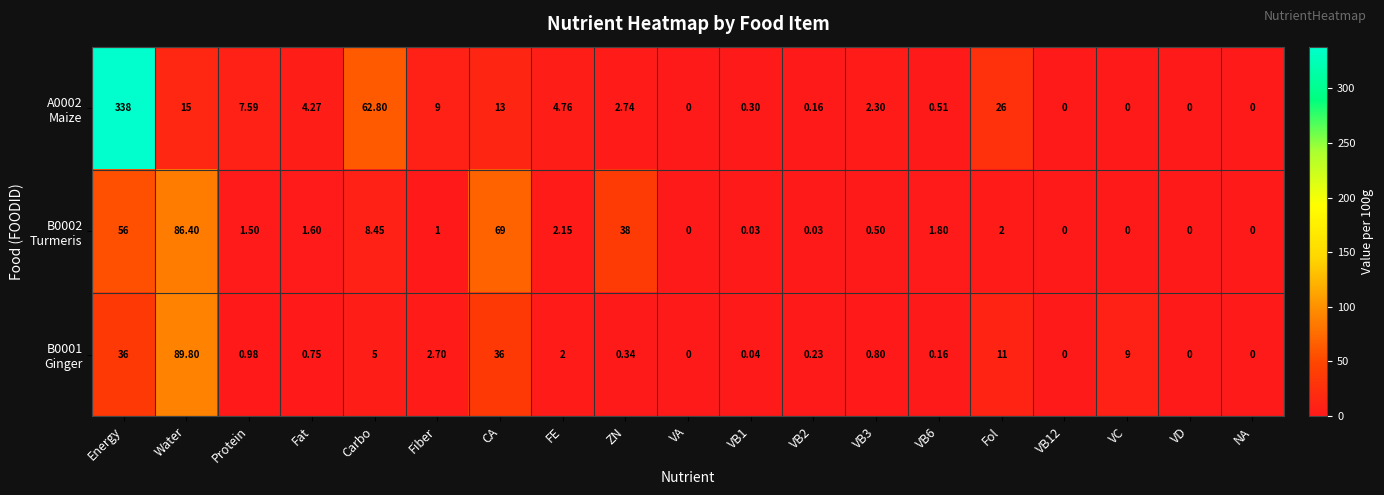

At which category is the sum across all series the highest?

Energy